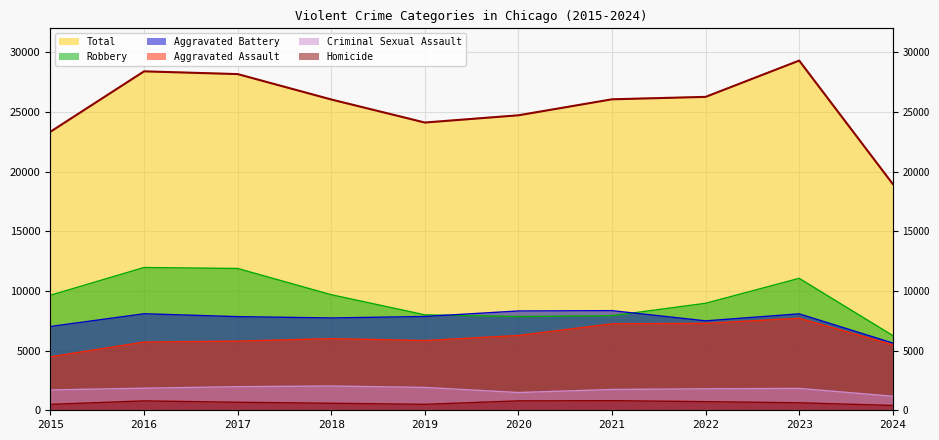

True or false: Criminal Sexual Assault has more than 0 interior local peaks.

True